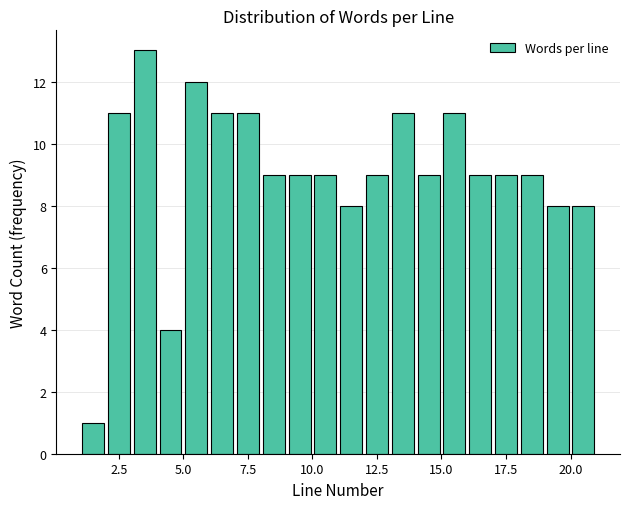

Around what value on the x-axis is the tallest bar? Give the approximate position of its centre, as read against the axis.

3.5